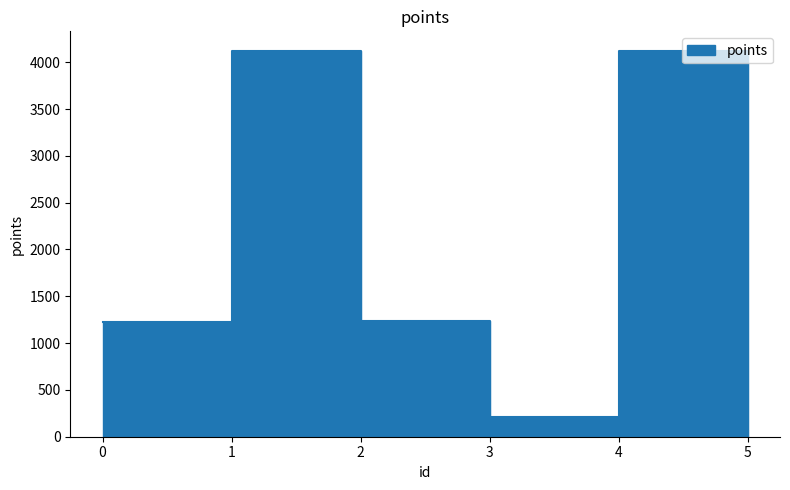

List the labels in order of value, smallest first.

5, 3, 0, 2, 1, 4